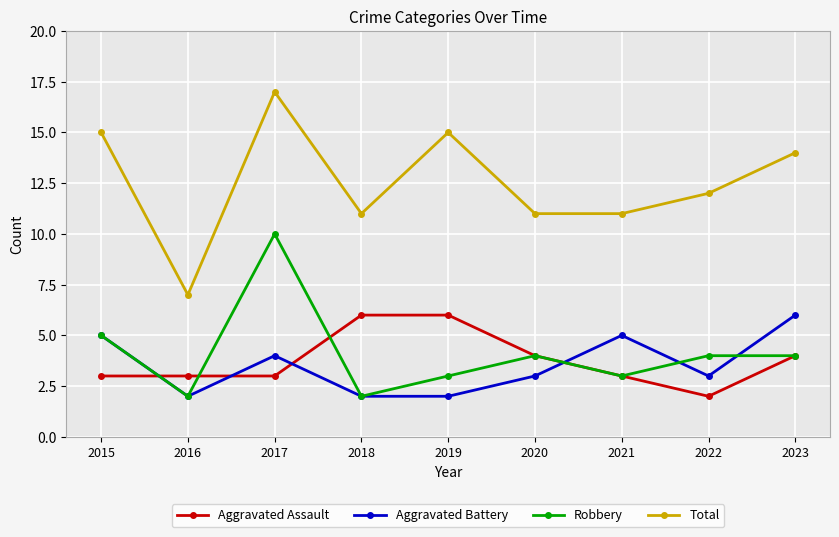

The Aggravated Battery series shows 2 at 2017. True or false?

False